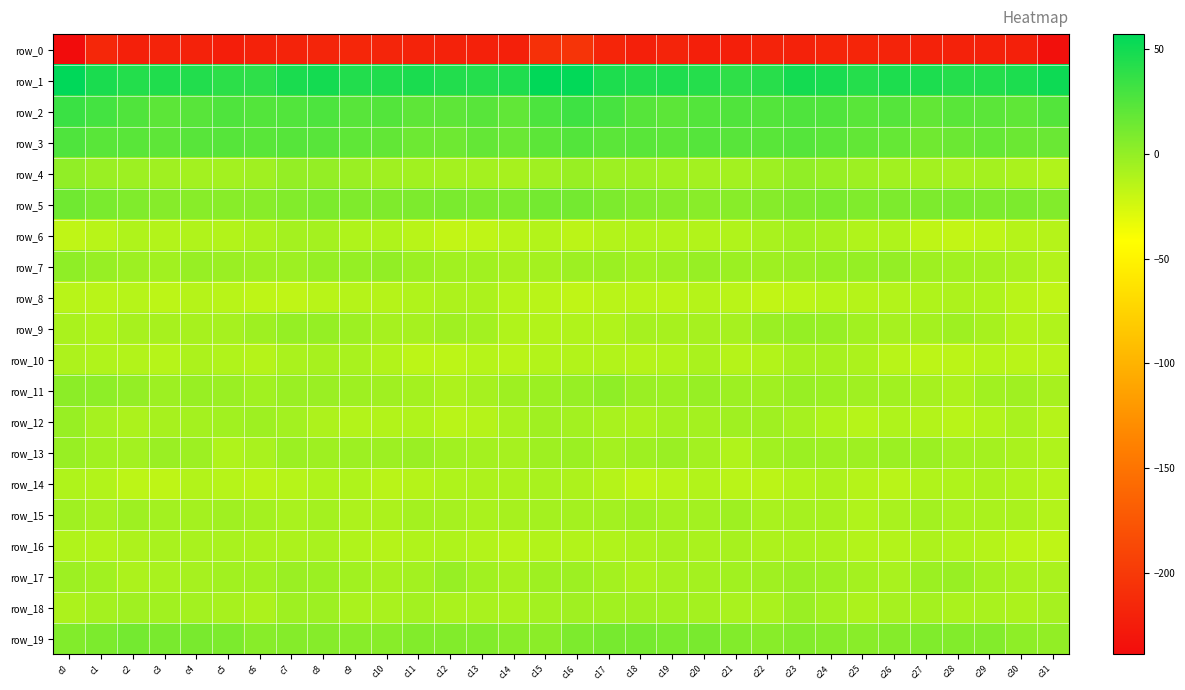

What is the spread (max minus min) of values at c23?

268.5